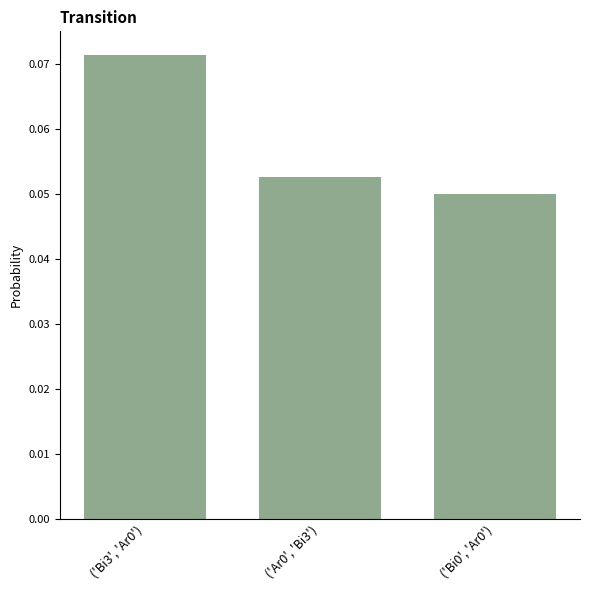

At which label is the value closest to 0?

('Bi0', 'Ar0')